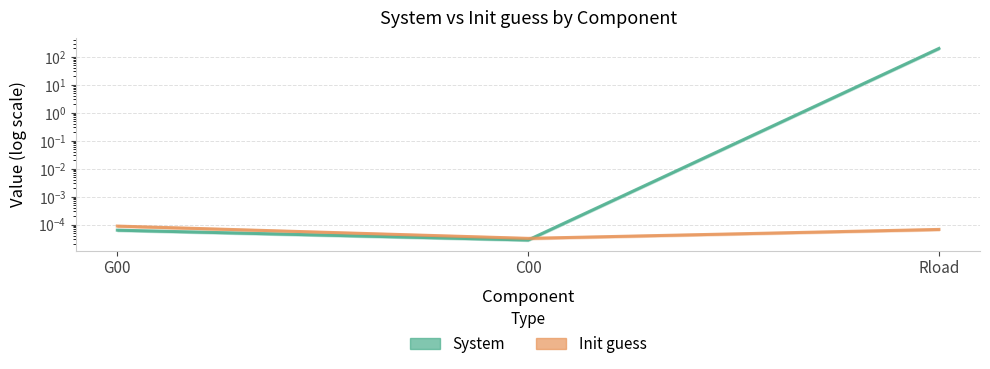

Where is System nearest to the value 100?

G00